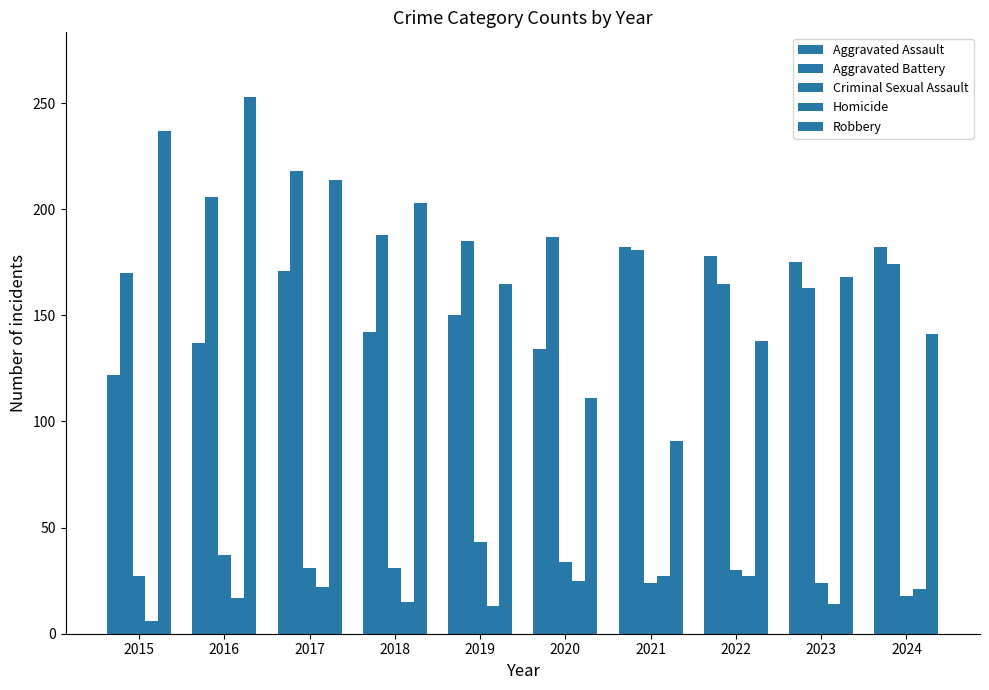

At which category does the chart reach its peak across all series?

2016